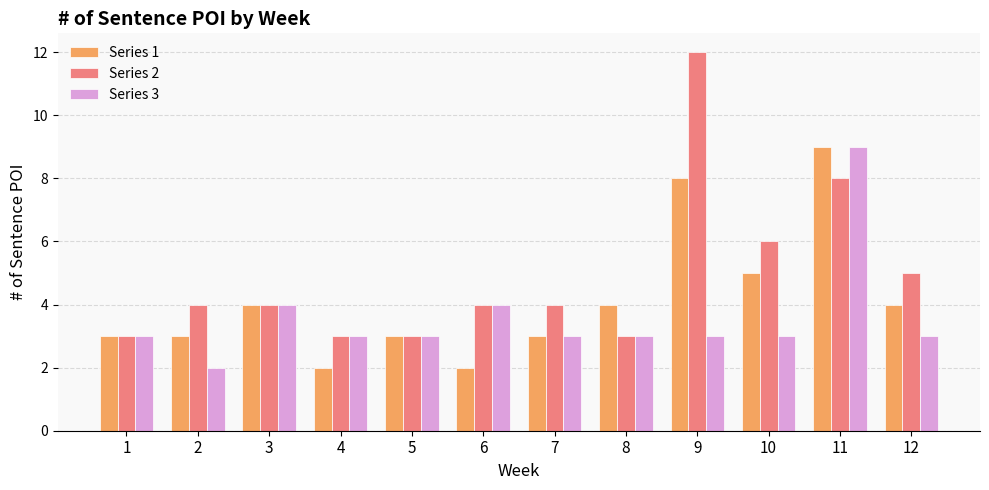

At which category does the chart reach its peak across all series?

9